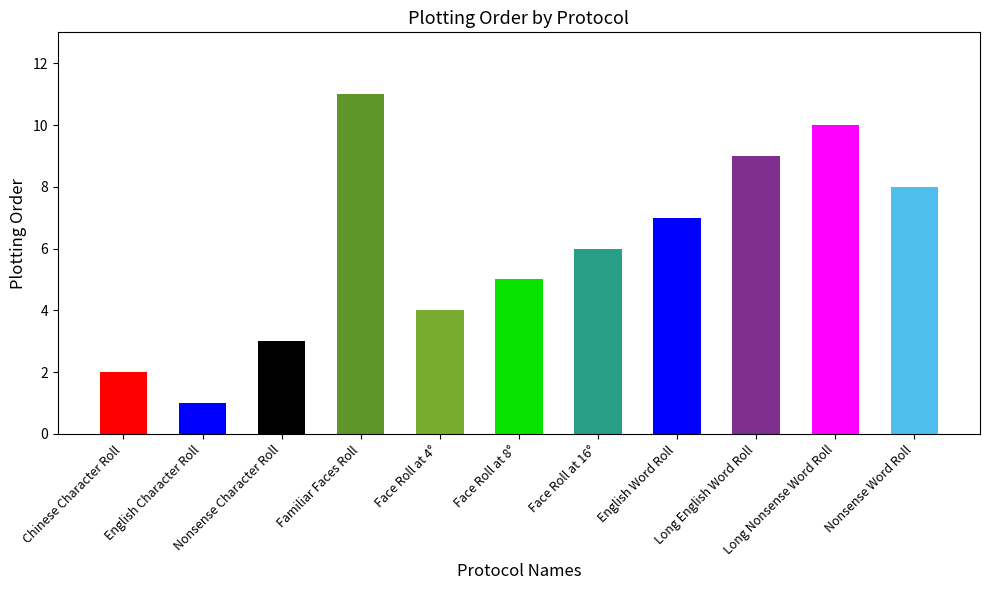

How many values are between 3 and 9?

7